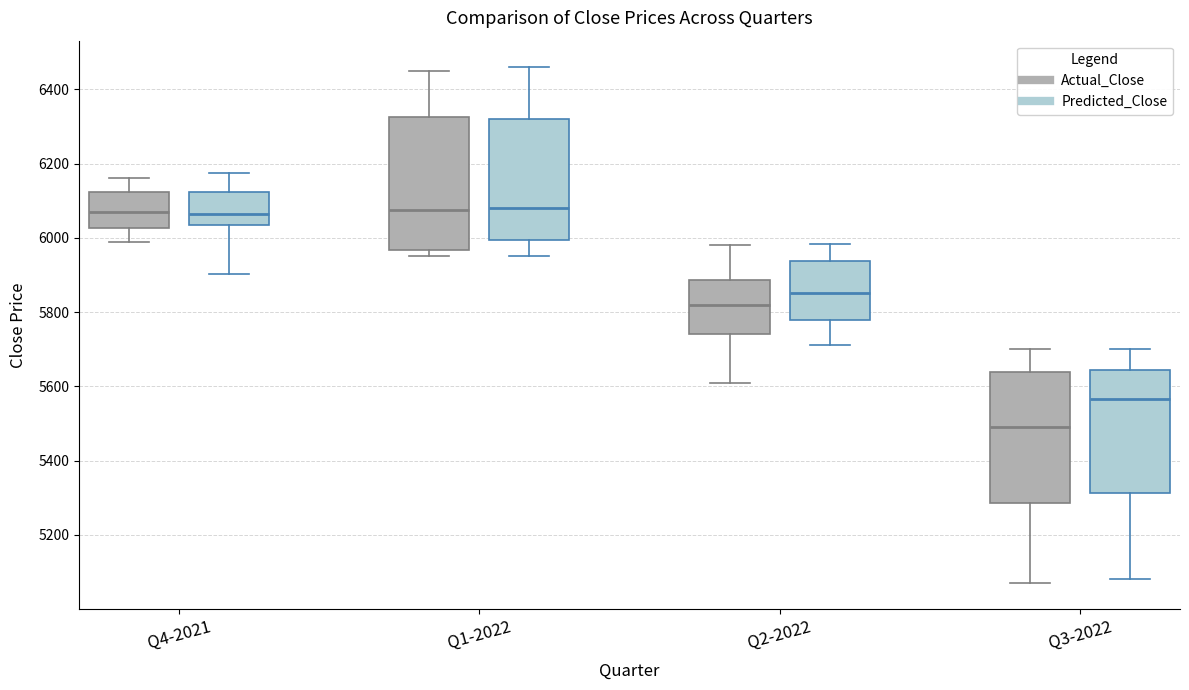

Reading left to right, transcribe this box plot: for each box, give where its median line is, the range the box spans, and where its two whiskers end, as read against the y-axis. The values are not printed on the chart, so give them approximately, as read against the axis.

Q4-2021 (Actual_Close): median 6080, box 6020 to 6120, whiskers 6000 to 6160
Q4-2021 (Predicted_Close): median 6060, box 6040 to 6120, whiskers 5900 to 6180
Q1-2022 (Actual_Close): median 6080, box 5960 to 6320, whiskers 5940 to 6440
Q1-2022 (Predicted_Close): median 6080, box 6000 to 6320, whiskers 5960 to 6460
Q2-2022 (Actual_Close): median 5820, box 5740 to 5880, whiskers 5620 to 5980
Q2-2022 (Predicted_Close): median 5860, box 5780 to 5940, whiskers 5720 to 5980
Q3-2022 (Actual_Close): median 5500, box 5280 to 5640, whiskers 5080 to 5700
Q3-2022 (Predicted_Close): median 5560, box 5320 to 5640, whiskers 5080 to 5700